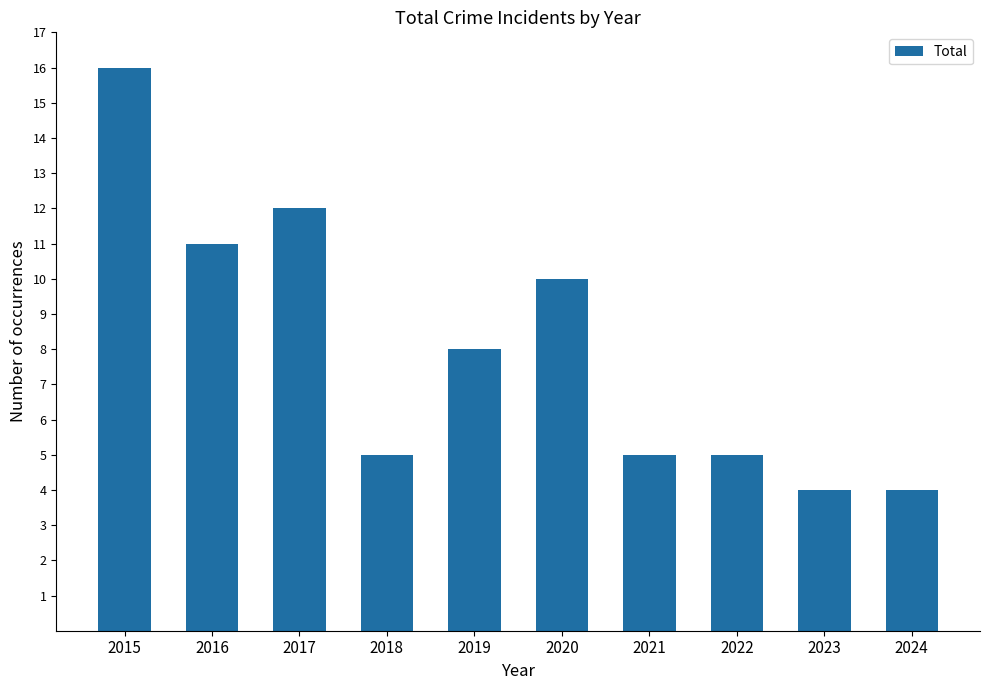

Which has a higher value, 2021 or 2019?

2019